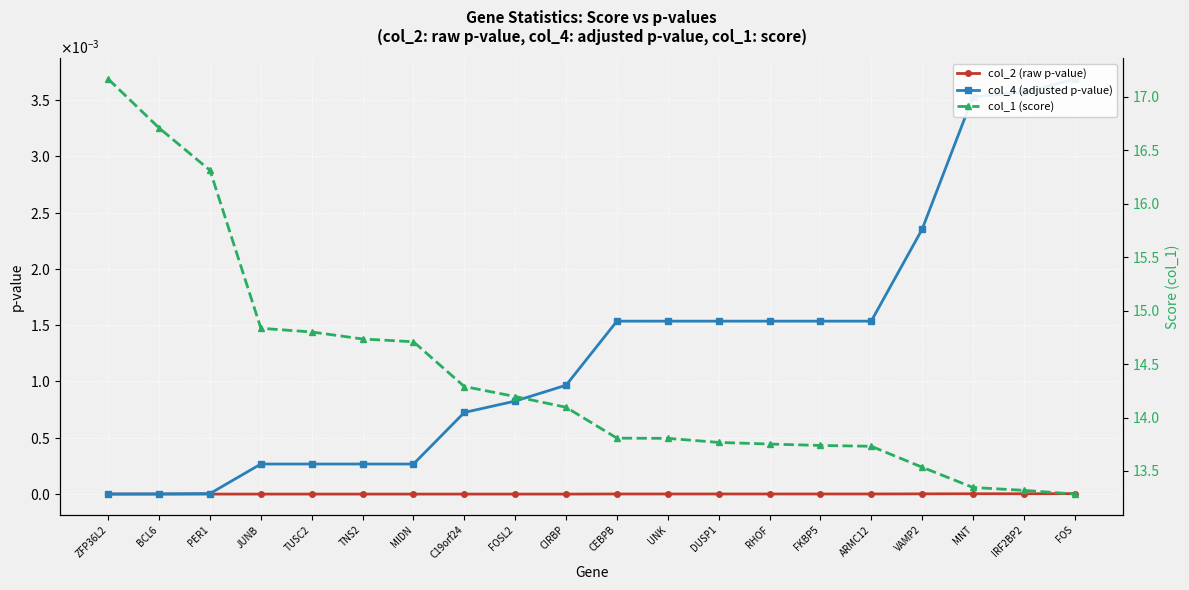

What is the label of the 13th point from the right?

C19orf24